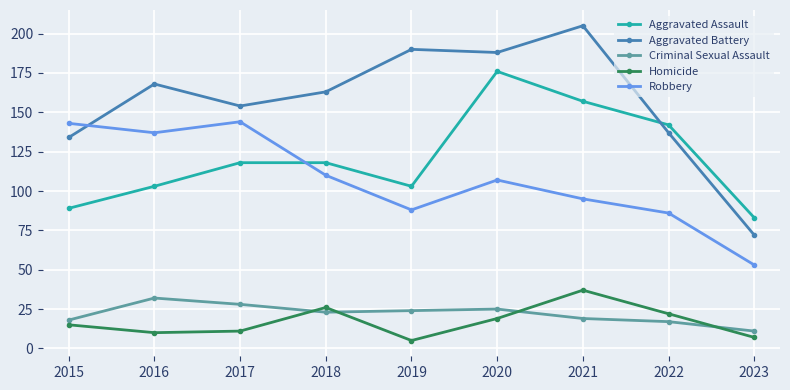

At 2019, list the series in order from smallest to largest.

Homicide, Criminal Sexual Assault, Robbery, Aggravated Assault, Aggravated Battery